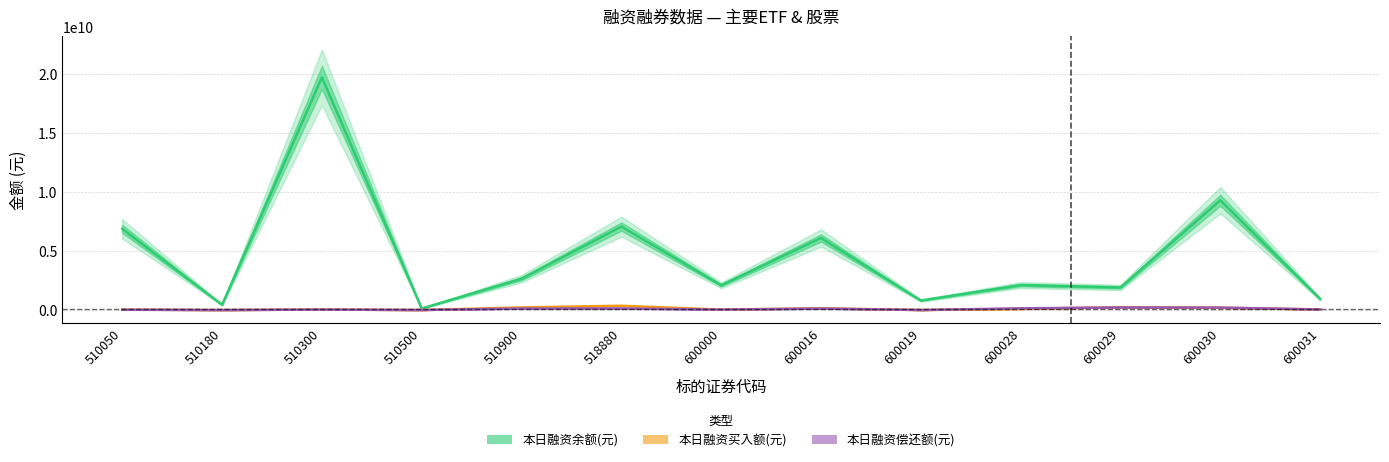

Reading left to right, list all the values displayed in this chart.

本日融资余额(元): 6879568616	443089946	19721555816	128135678	2655343122	7071091093	2098944618	6106241578	803408634	2114111546	1912752192	9303336294	938185343
本日融资买入额(元): 36164776	692190	38908661	996334	220971320	362027698	36754127	149260927	0	94179413	244818992	192550194	47663121
本日融资偿还额(元): 23033294	976284	36651297	2058932	127042726	130853654	36007511	124492624	2003231	144633059	218068488	208037721	46260808